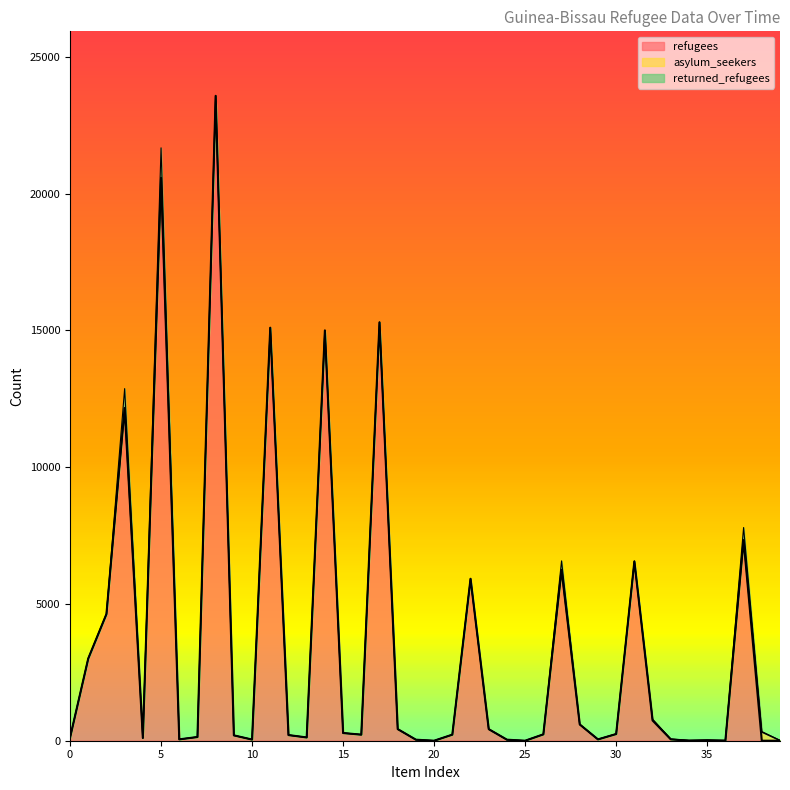

What is the value of the returned_refugees point at the 32nd from the left?

17